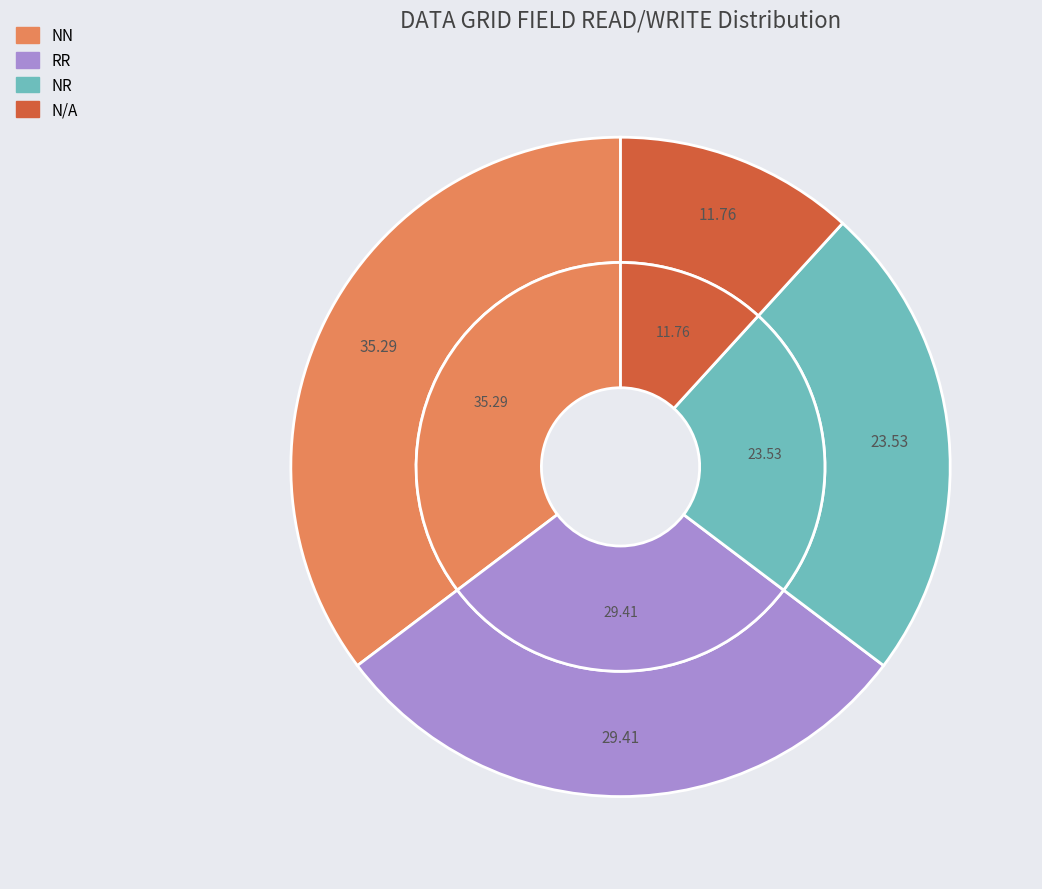

How many segments does this pie chart have?

4